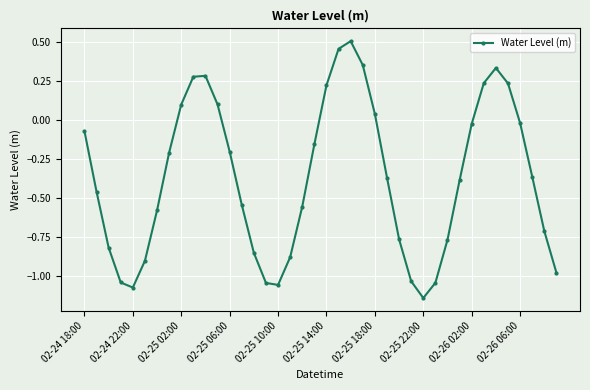

What is the difference between the maximum and minimum values?

1.6